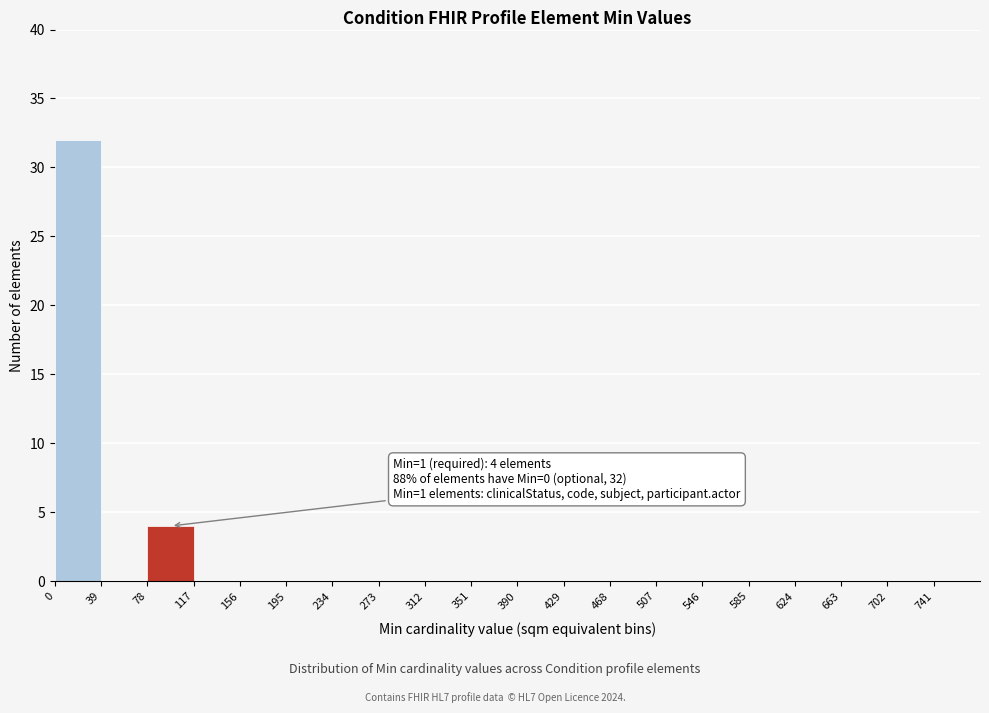

Which range on the x-axis has the tallest bar?

0 to 39